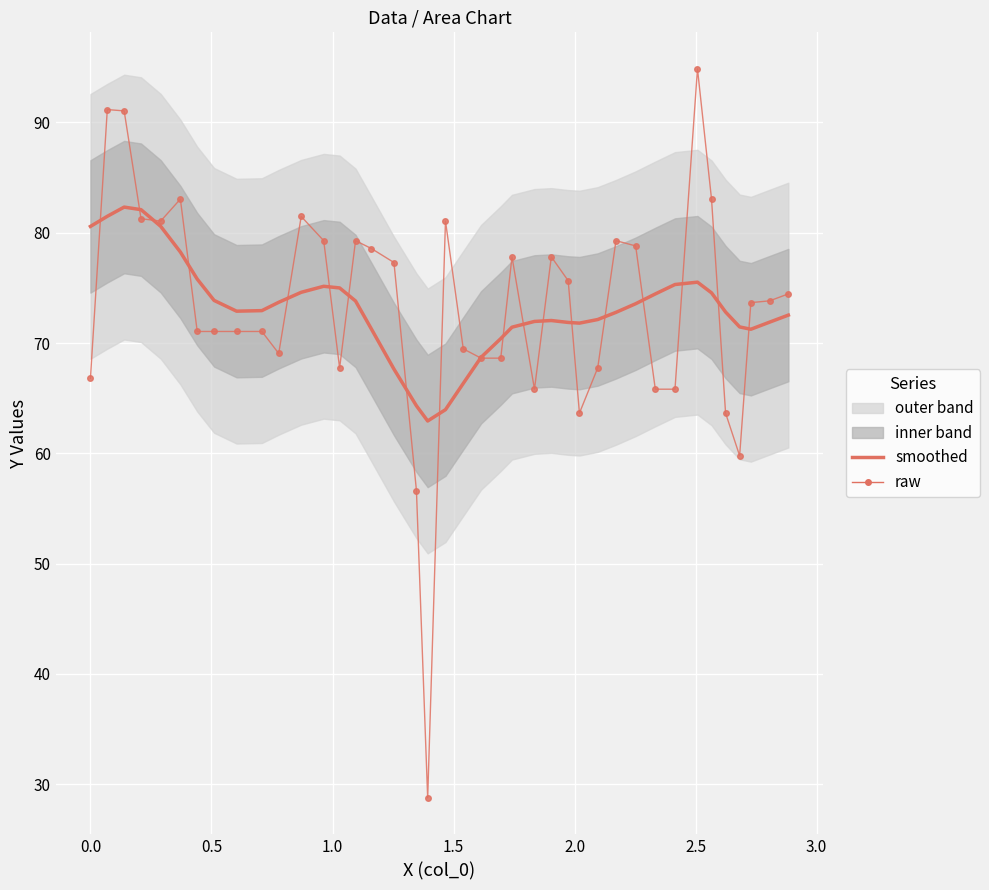

What is the value of the raw point at the 38th from the left?

73.7